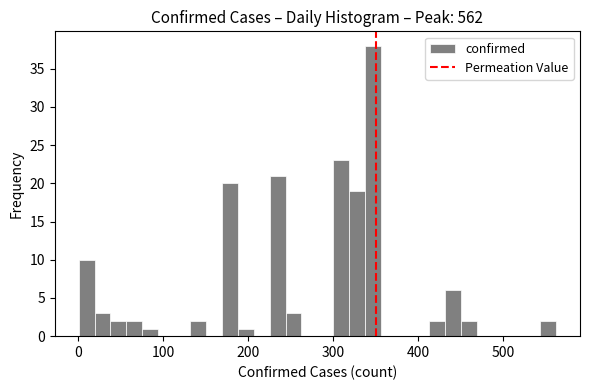

Read against the x-axis, roughly where is the centre of the tallest bar?

350